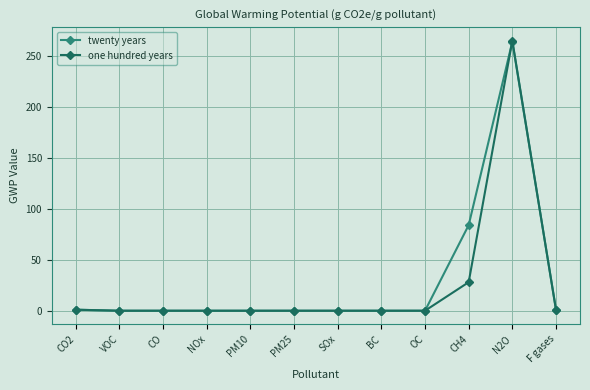

Rank the series by their average value, from highest to lowest.

twenty years, one hundred years